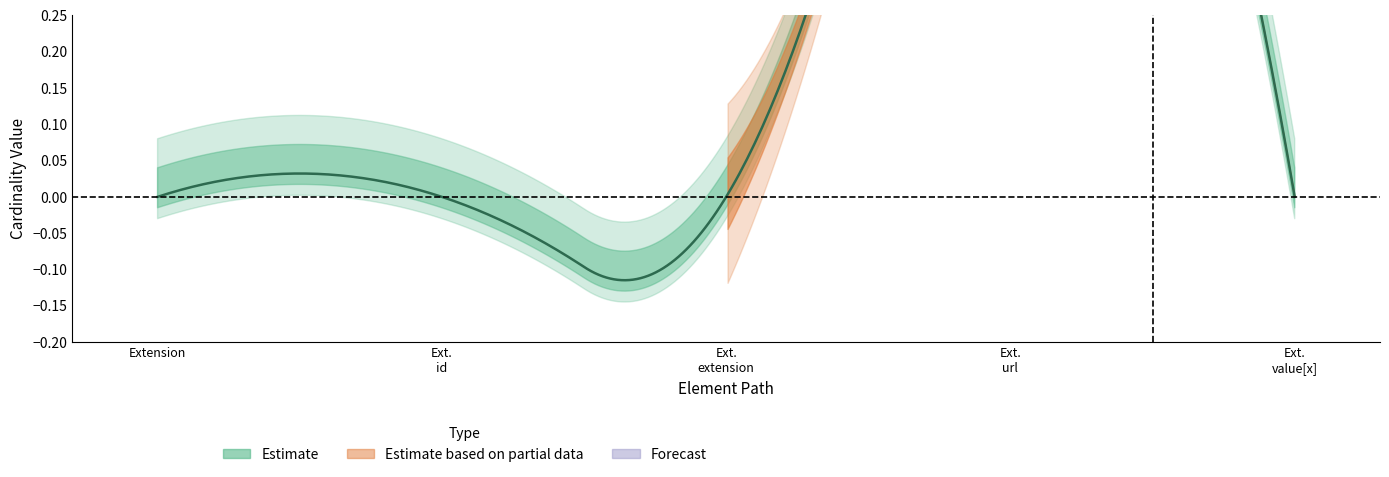

Rank the categories by Min value from lowest to highest.

Extension, Extension.id, Extension.extension, Extension.value[x], Extension.url